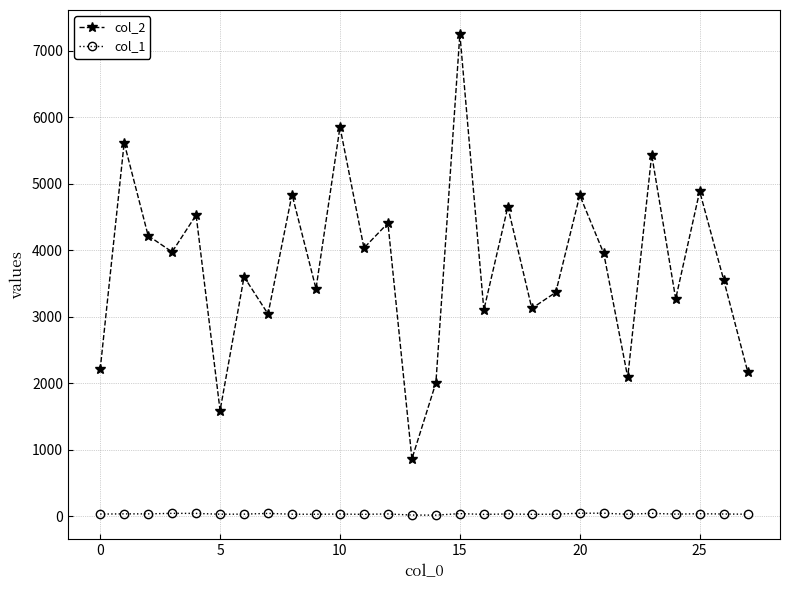

True or false: col_2 has more than 1 interior local peaks.

True